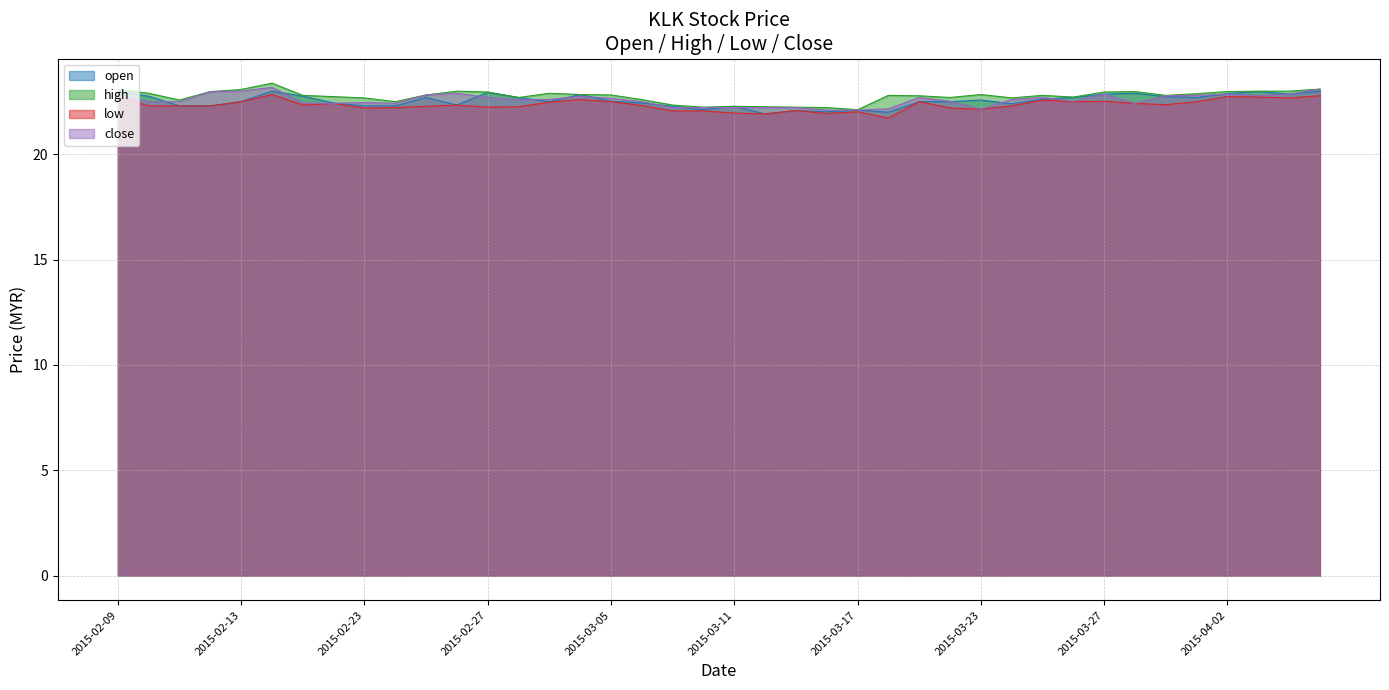

How many interior local peaks does the high series have?

8